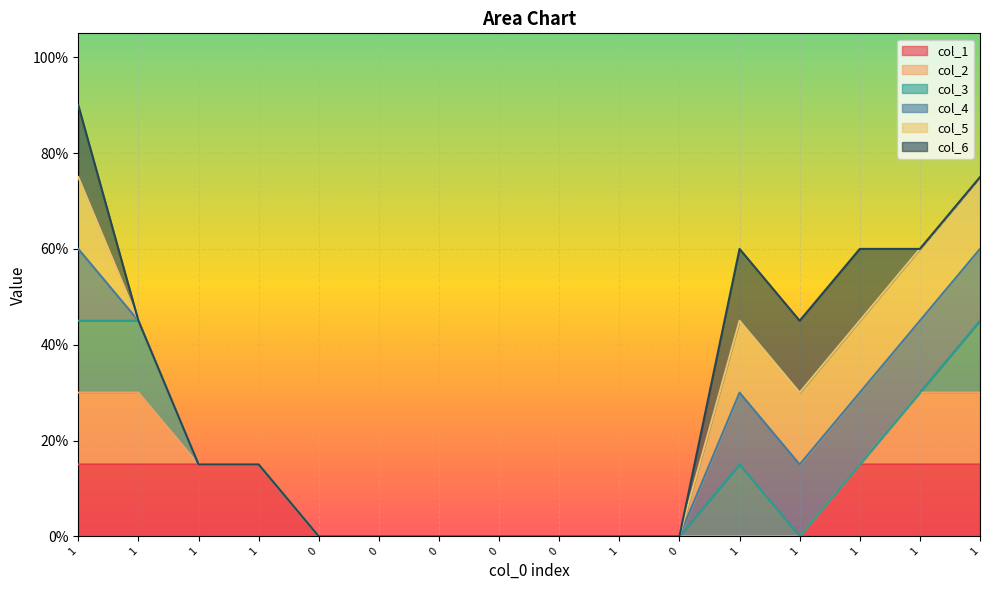

Which series has the largest total across all categories?

col_1